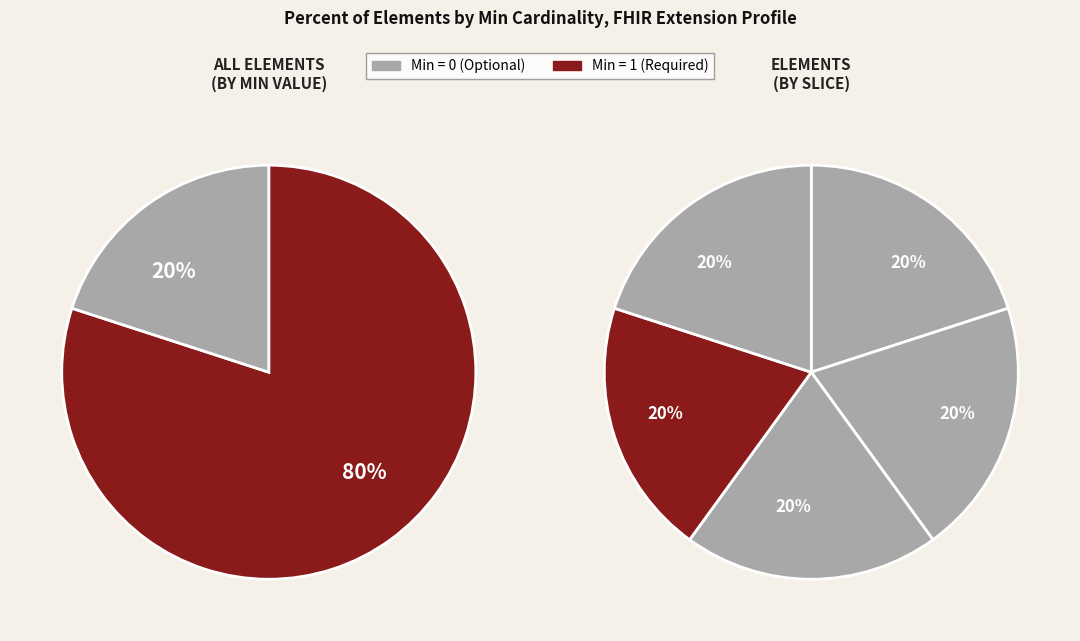

Count the number of slices in the pie.

5